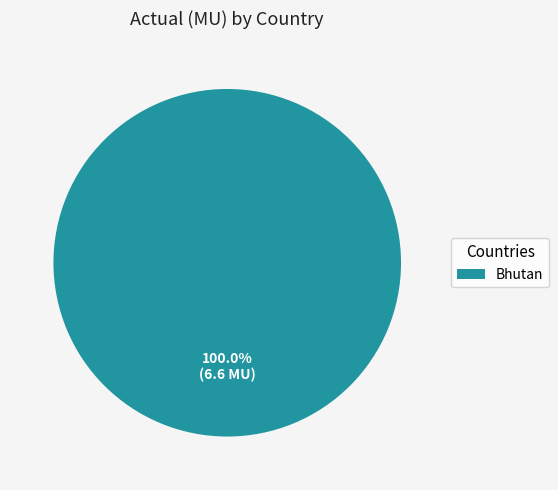

Is there any slice that represents more than half of the pie?

Yes